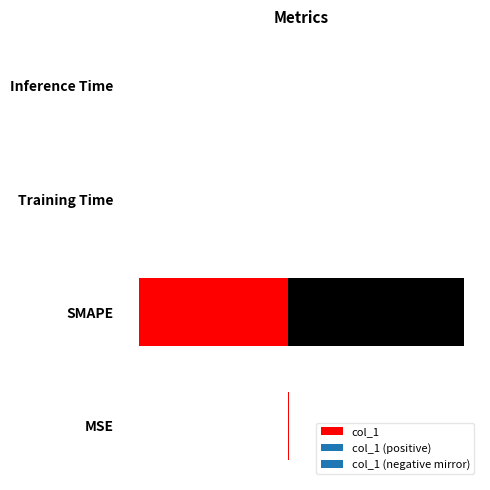

What is the difference between the maximum and minimum values?

200.0